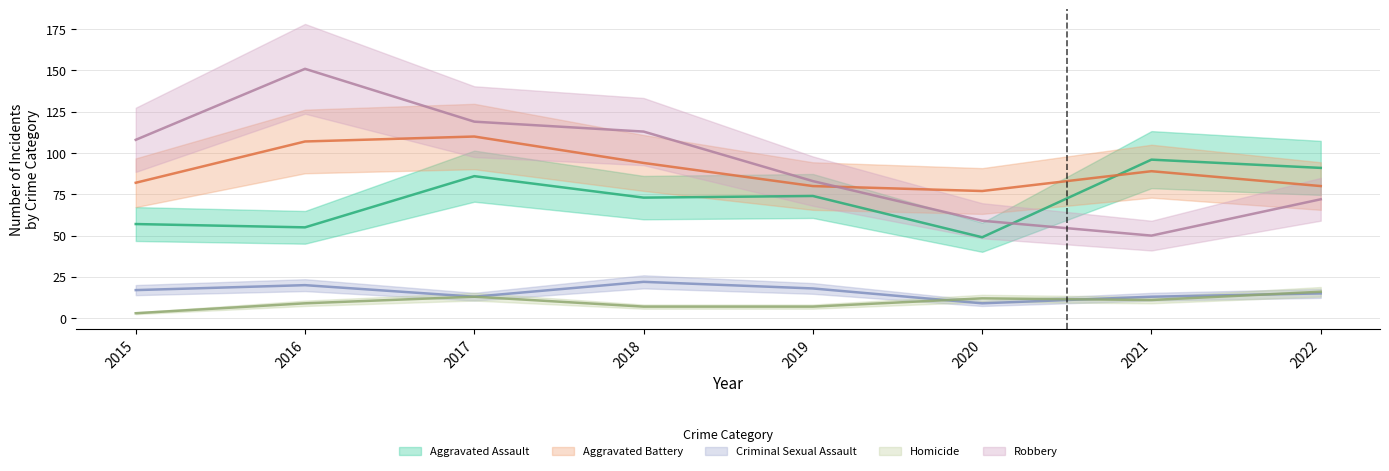

Rank the series by their maximum value, from highest to lowest.

Robbery, Aggravated Battery, Aggravated Assault, Criminal Sexual Assault, Homicide